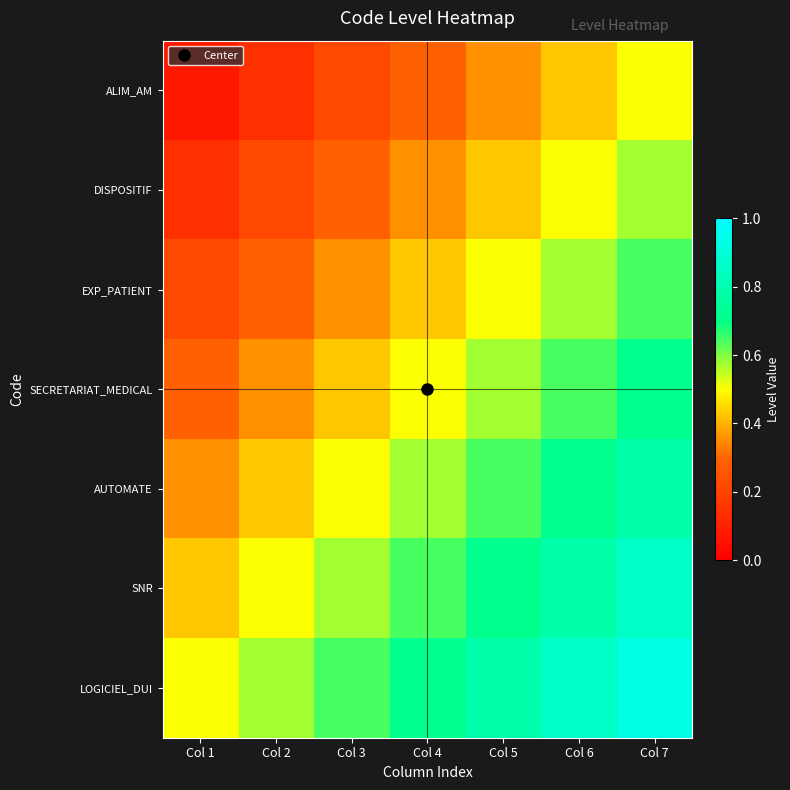

What is the maximum value shown in the chart?

0.9